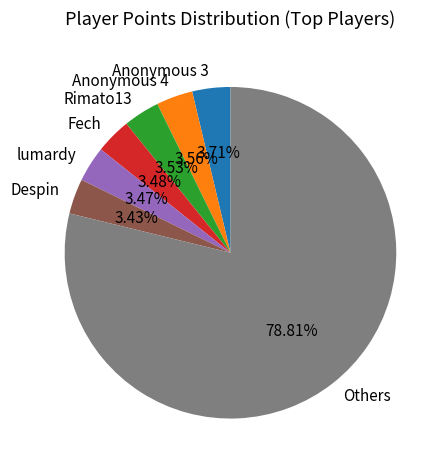

Count the number of slices in the pie.

7